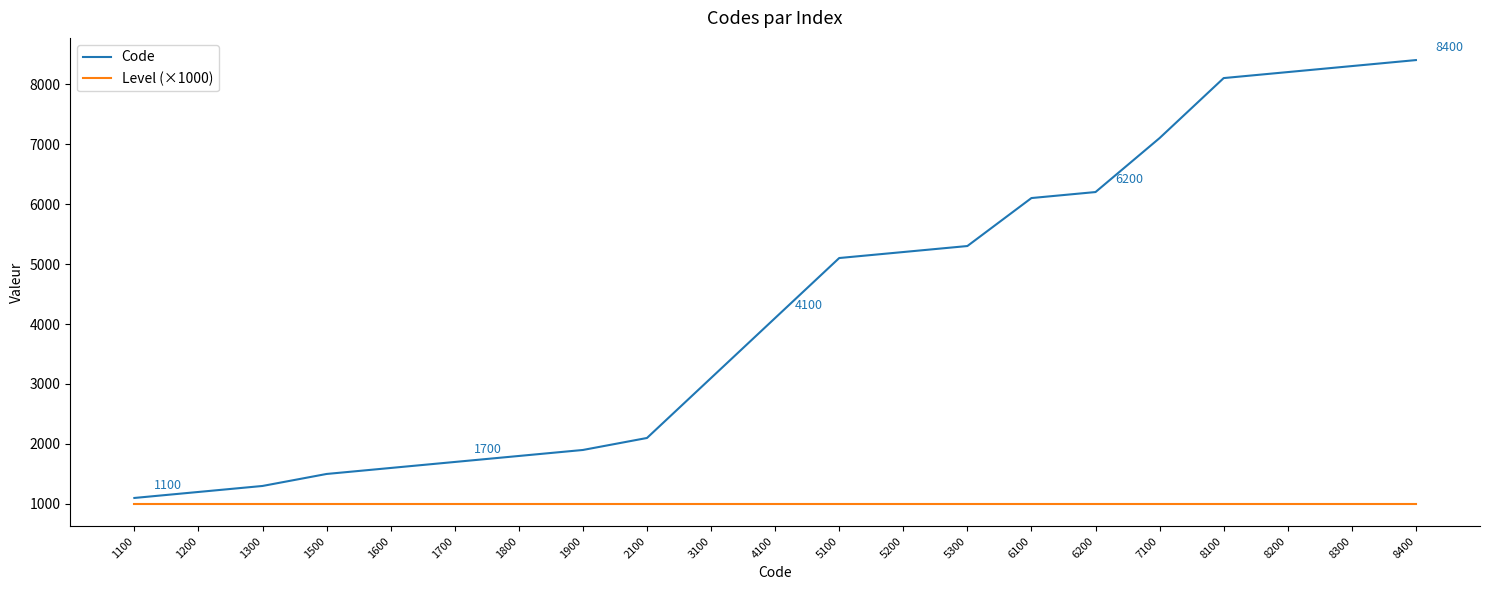

The Code series shows 1609 at 1200. True or false?

False